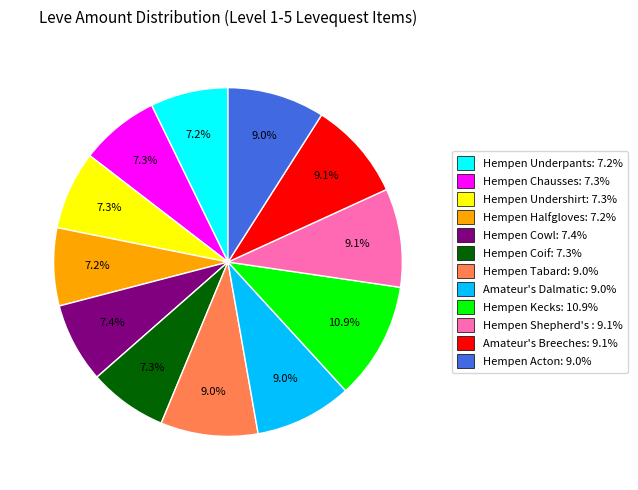

To the nearest percent, what is the difference between the largest and smallest slice percentages?

4%